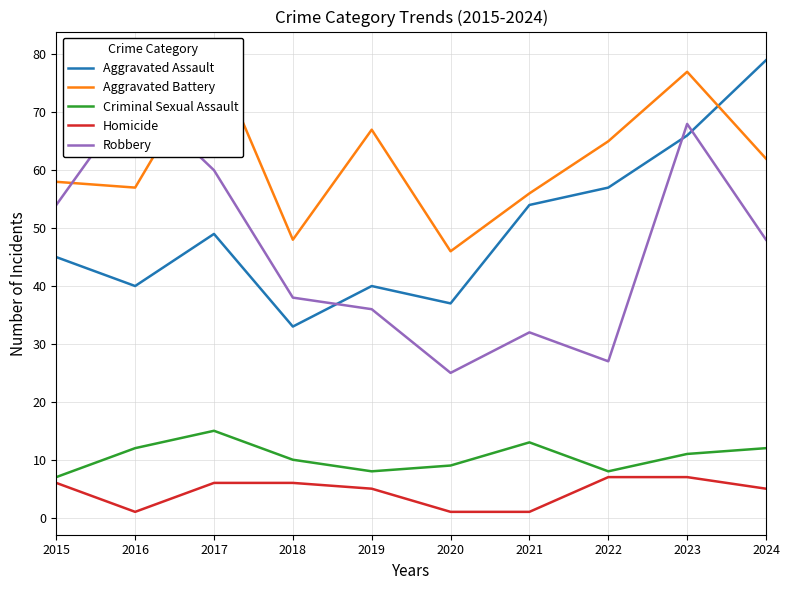

Rank the categories by Robbery value from lowest to highest.

2020, 2022, 2021, 2019, 2018, 2024, 2015, 2017, 2023, 2016